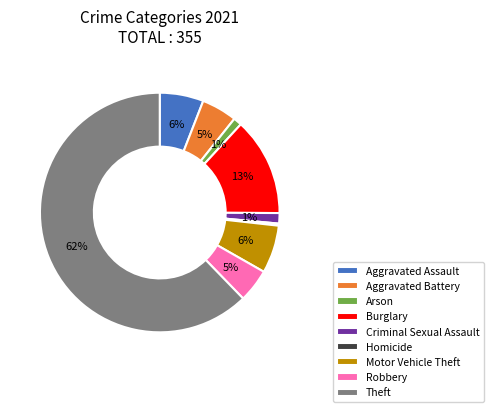

What is the smallest slice in the pie chart?

Homicide